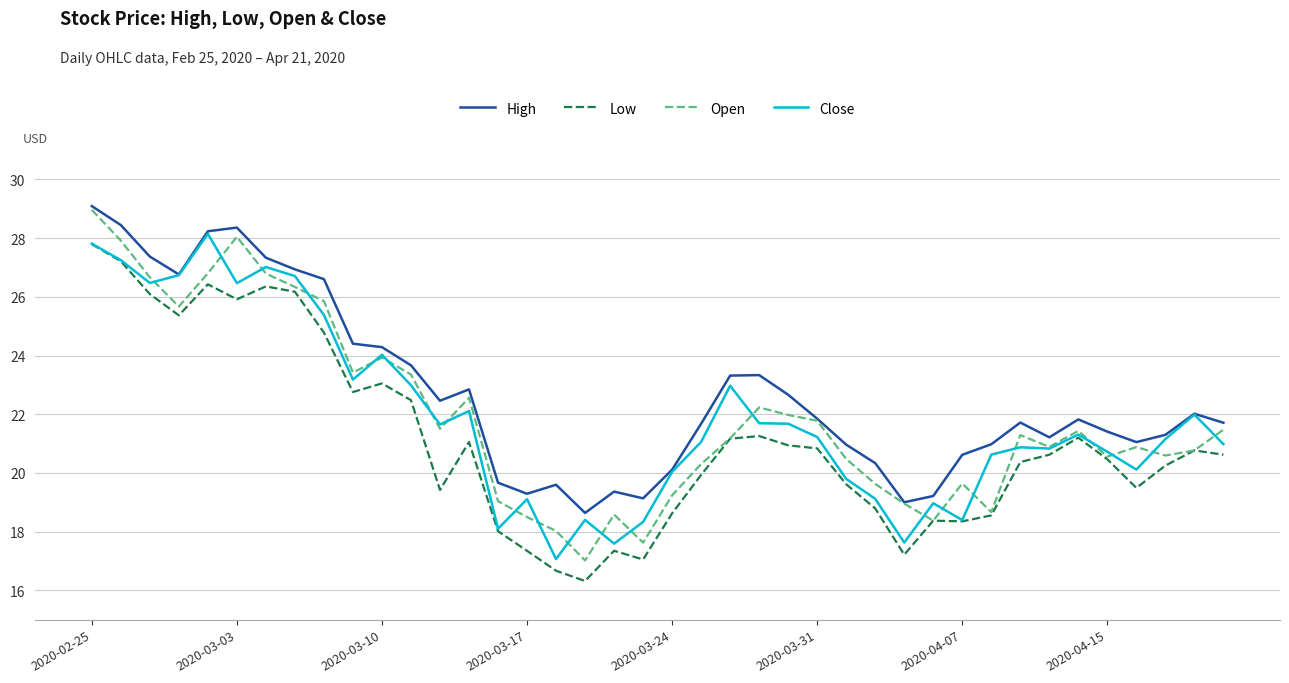

What is the maximum value for Open?

29.0